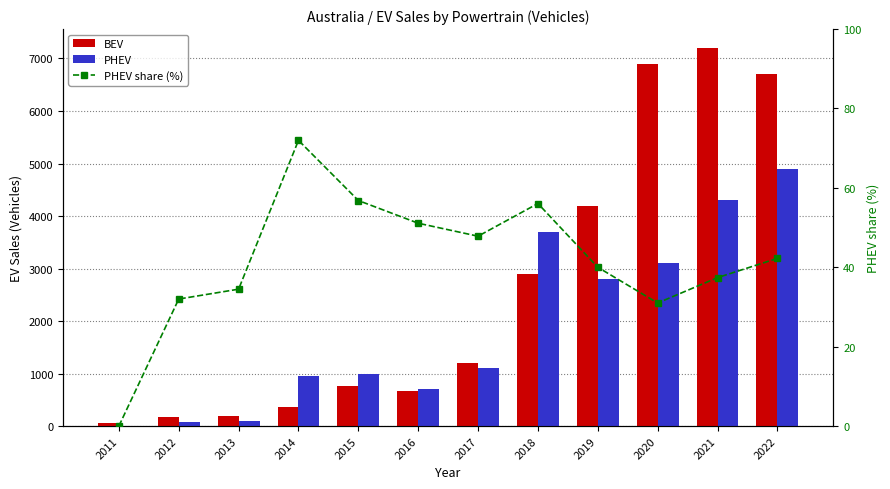

What is the total value across all series at 2017?

2347.8